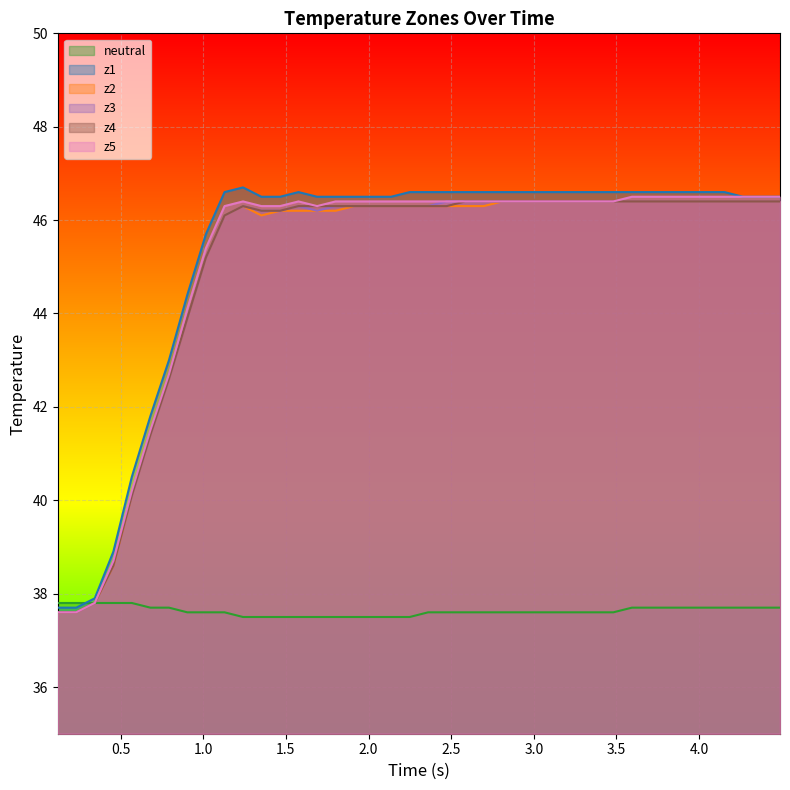

What is the greatest value displayed?

46.7